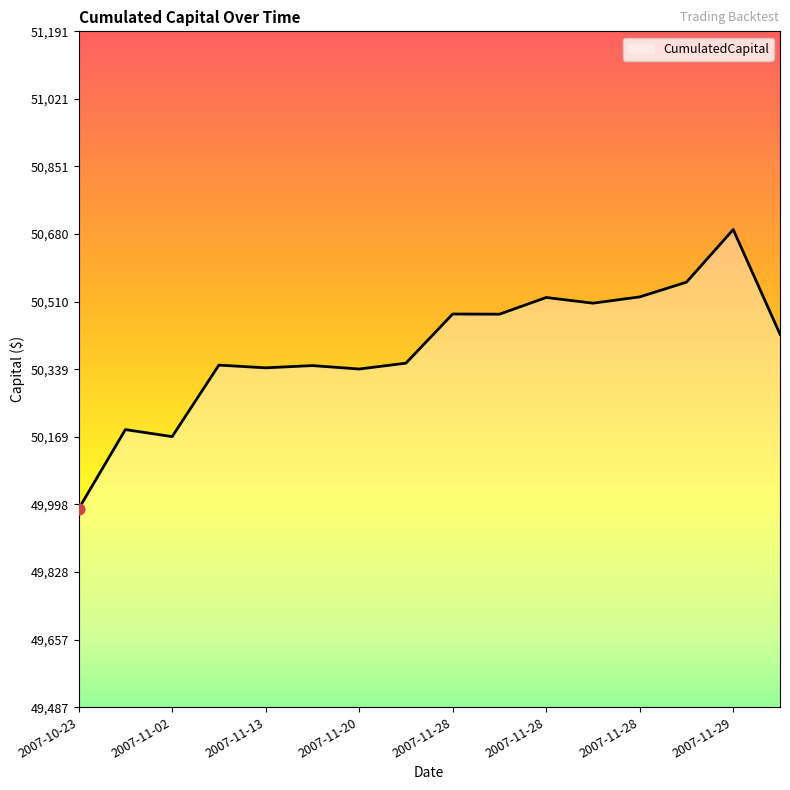

What is the greatest value displayed?

50692.0